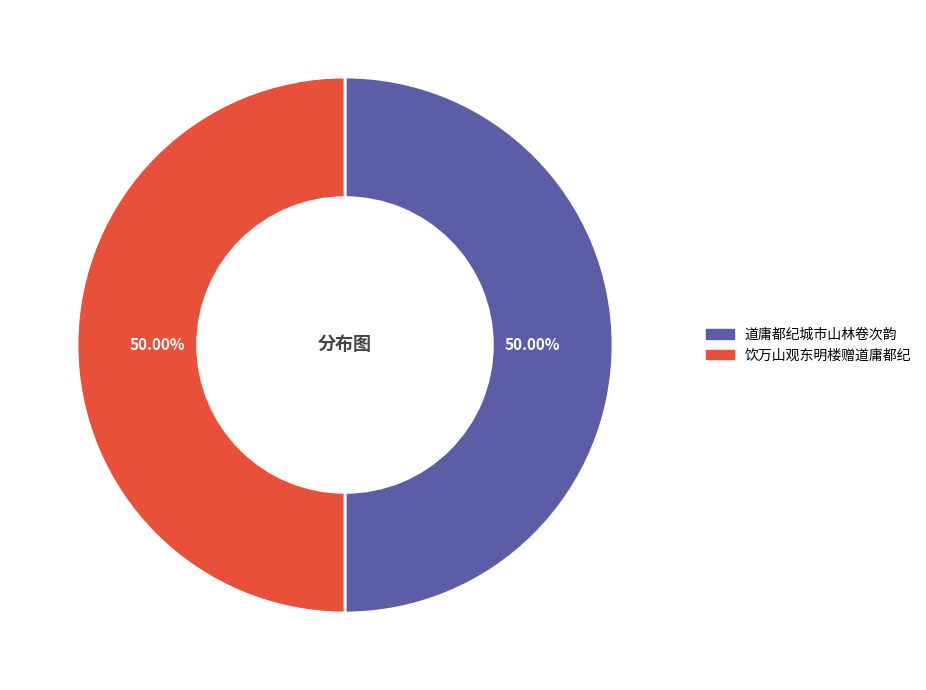

Combined, do 饮万山观东明楼赠道庸都纪 and 道庸都纪城市山林卷次韵 account for over 50%?

Yes